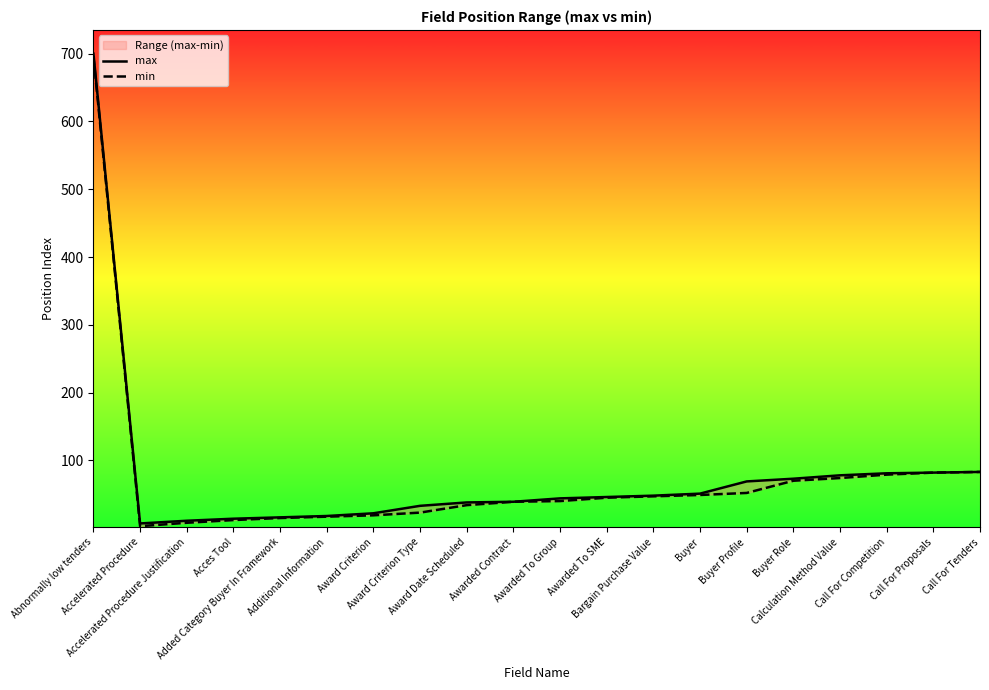

Is it true that max equals 700 at Abnormally low tenders?

True